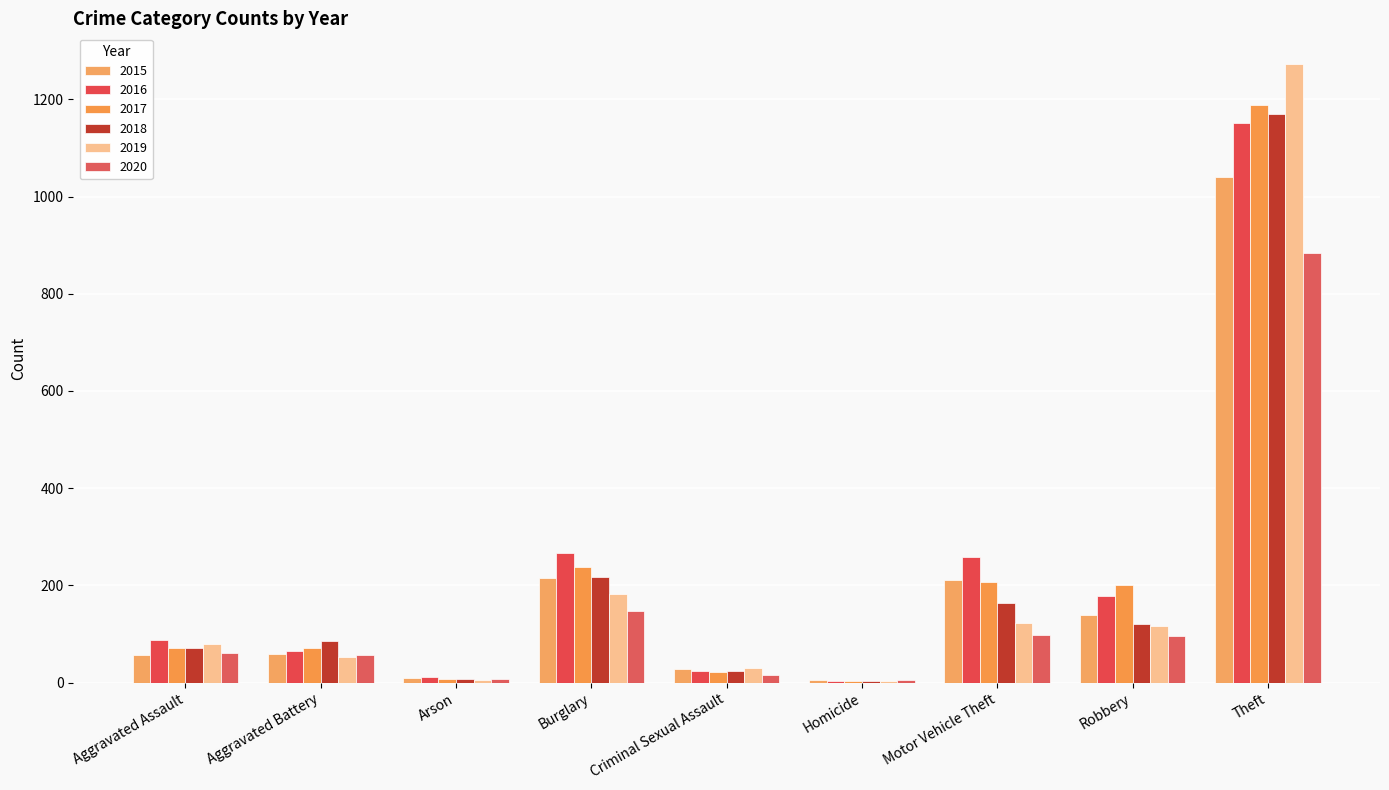

Which label corresponds to the largest value in the chart?

Theft